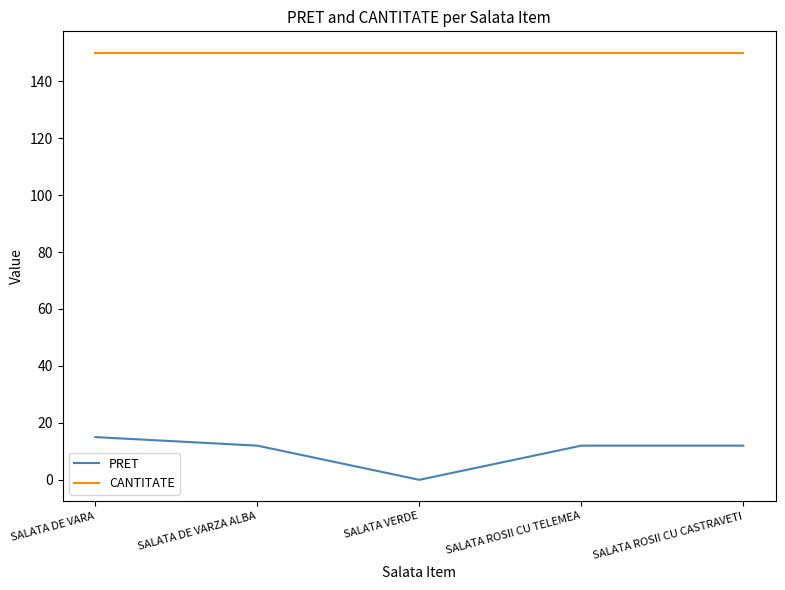

At how many categories does at least one series exceed 78?

5